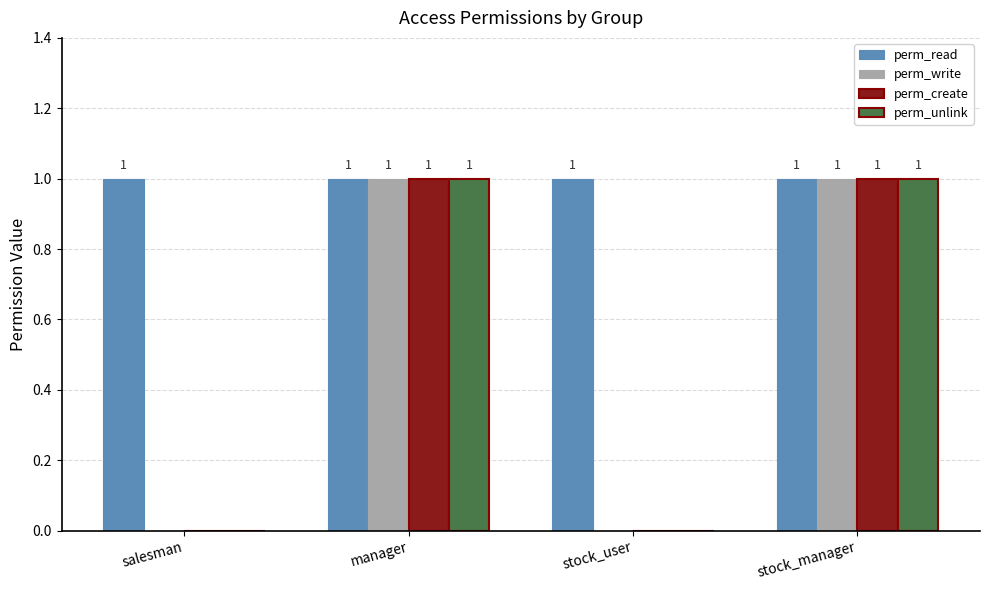

What is the sum of all perm_read values?

4